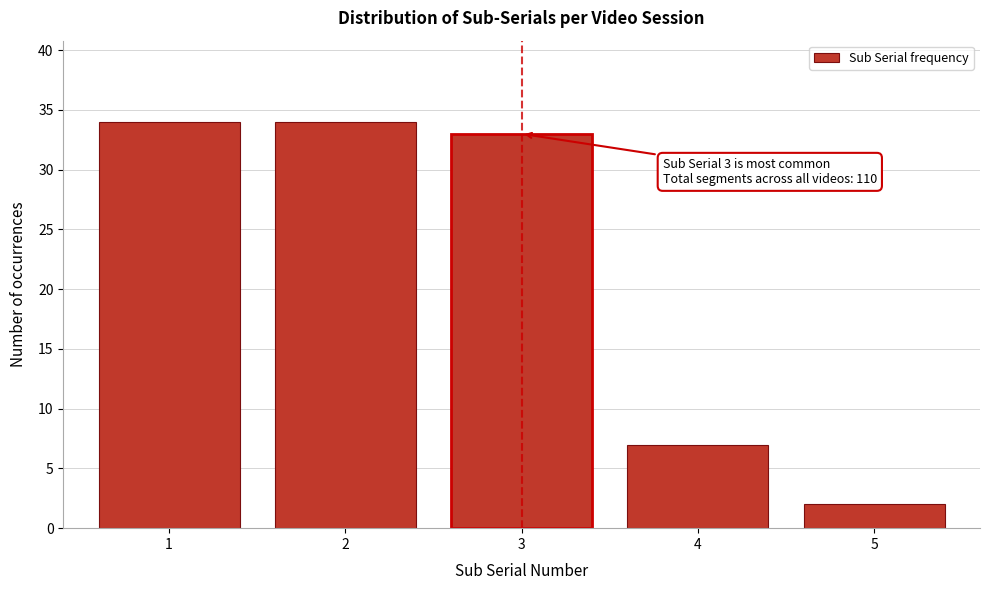

Reading left to right, list all the values displayed in this chart.

1=34	2=34	3=33	4=7	5=2